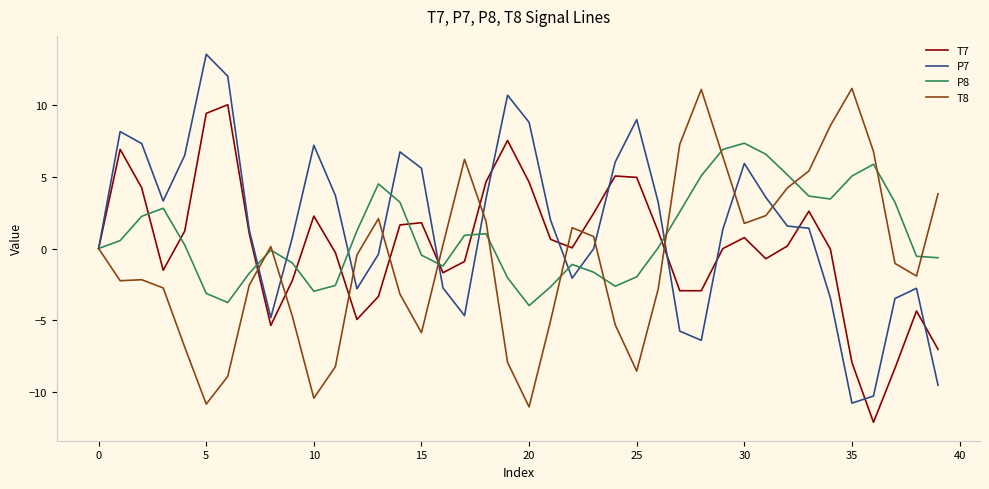

List the series in order of their overall mean, lowest first.

T8, T7, P8, P7